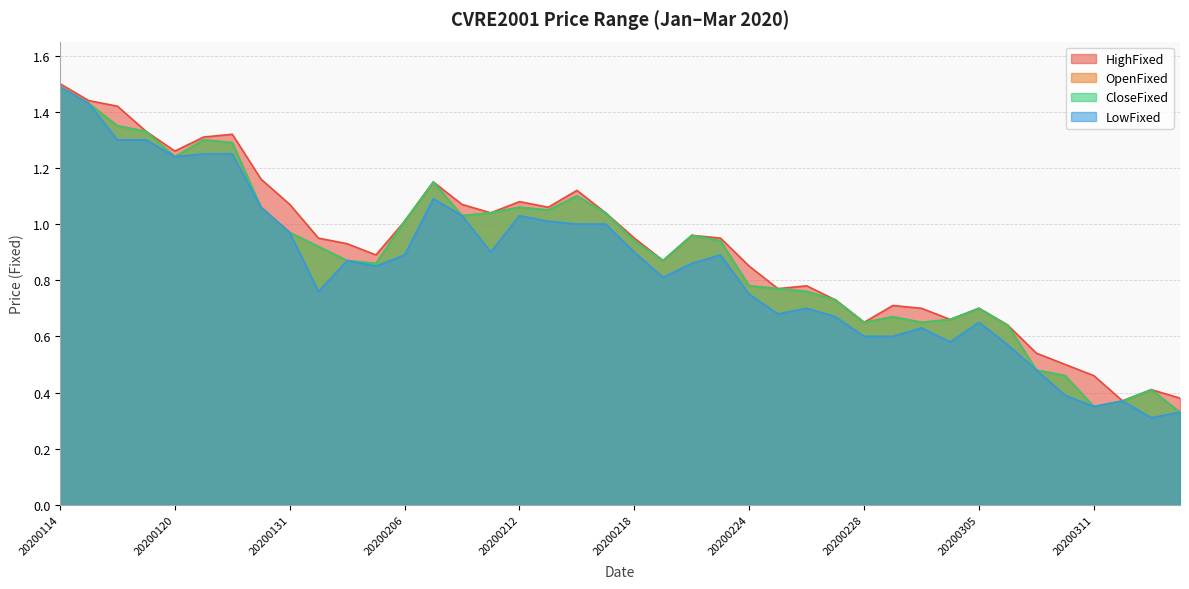

What is the difference between the highest and lowest values at 20200227?

0.1